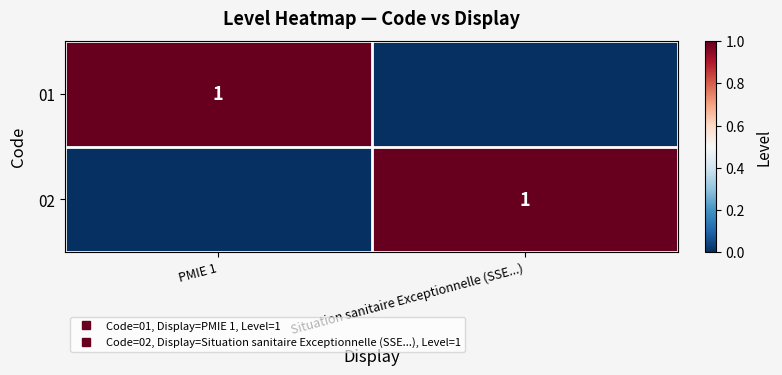

Which series has the largest range (max minus min)?

01